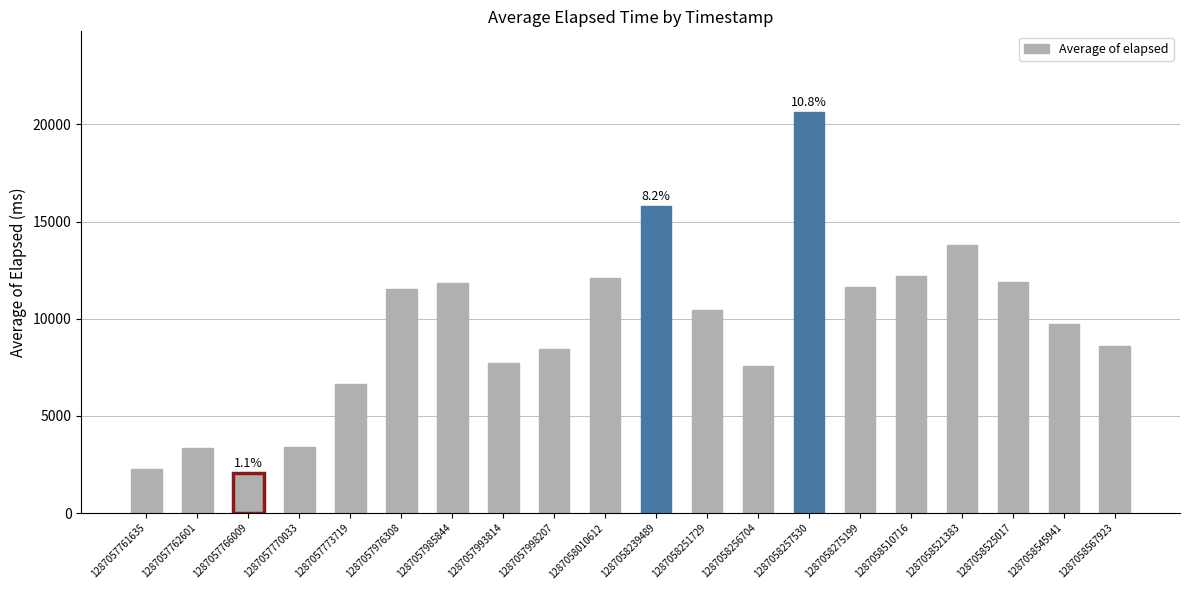

Where does the data first go above 10462?

1287057976308